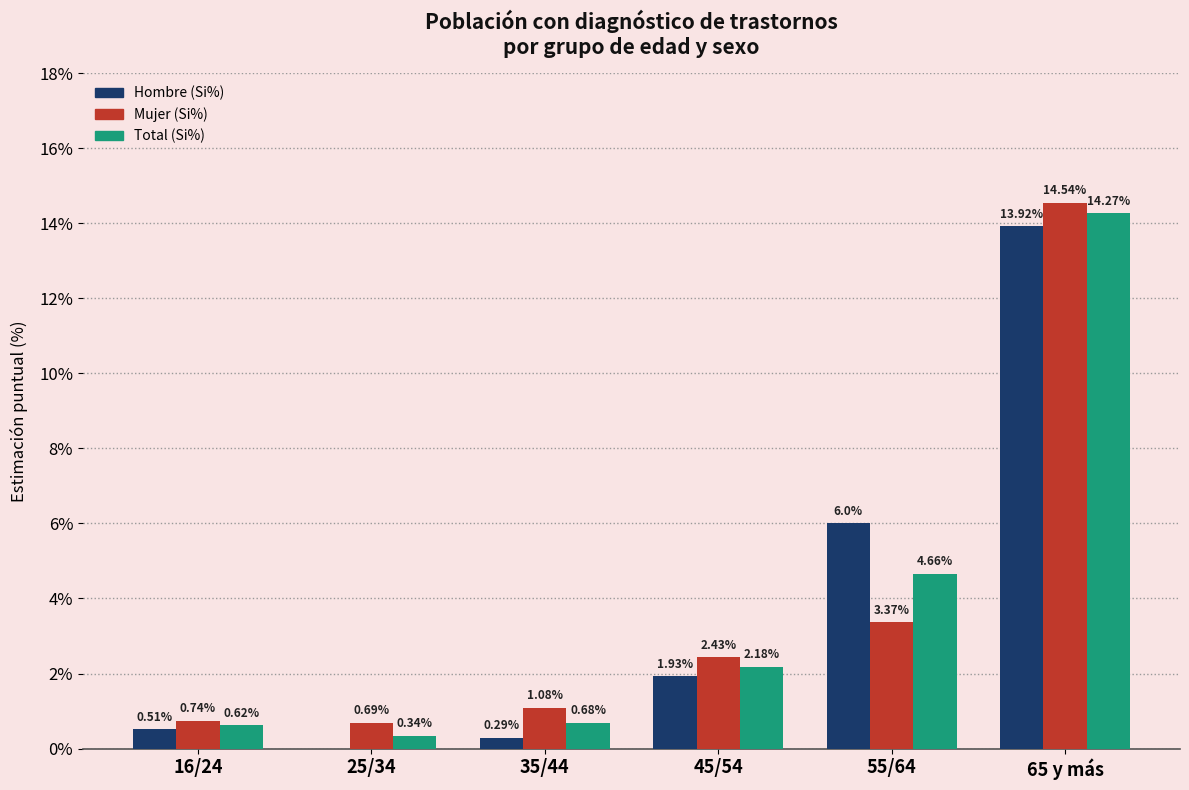

Which series has the largest total across all categories?

Mujer (Si%)